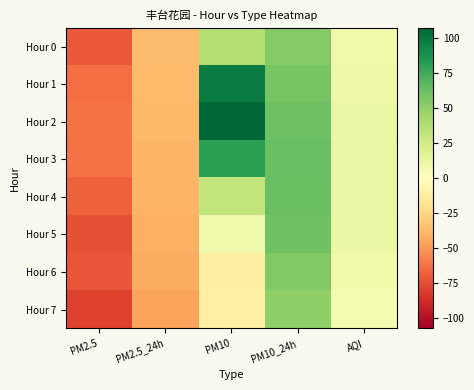

How many distinct data groups are displayed?

8